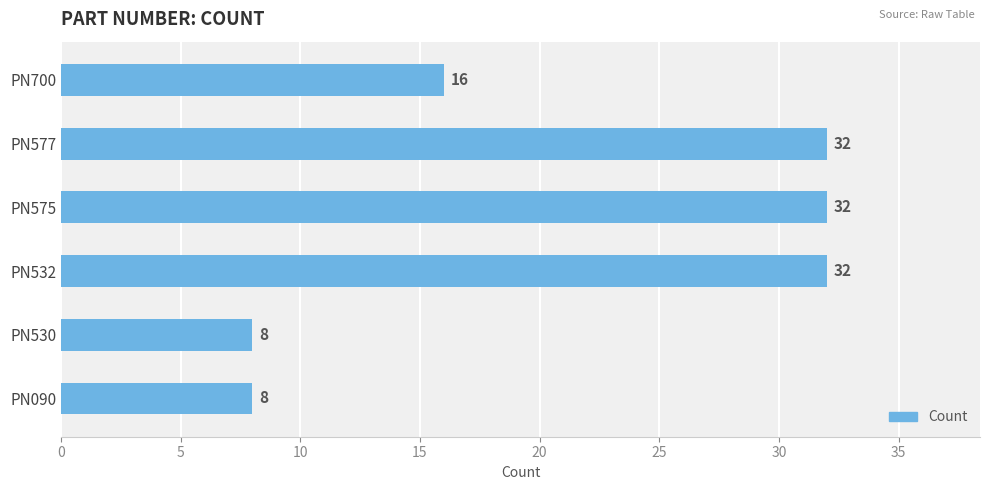

What is the maximum value shown in the chart?

32